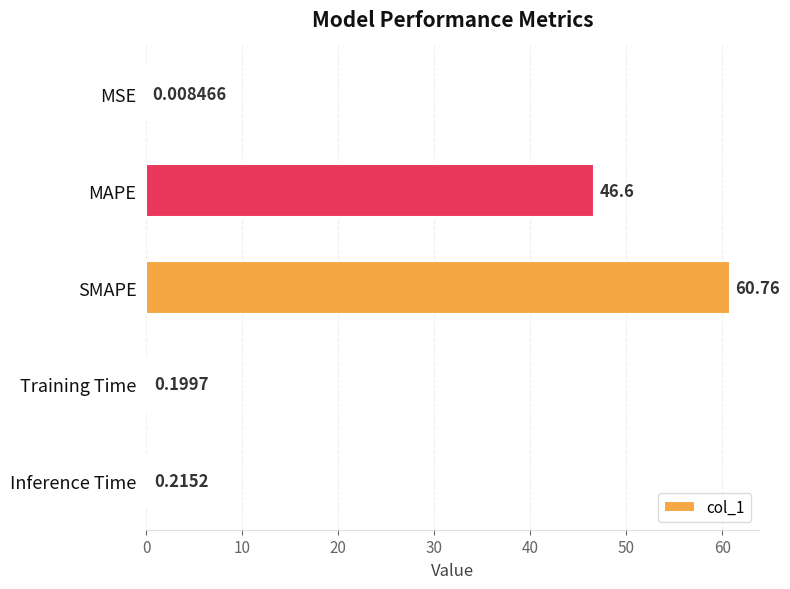

Are the bars horizontal?

Yes